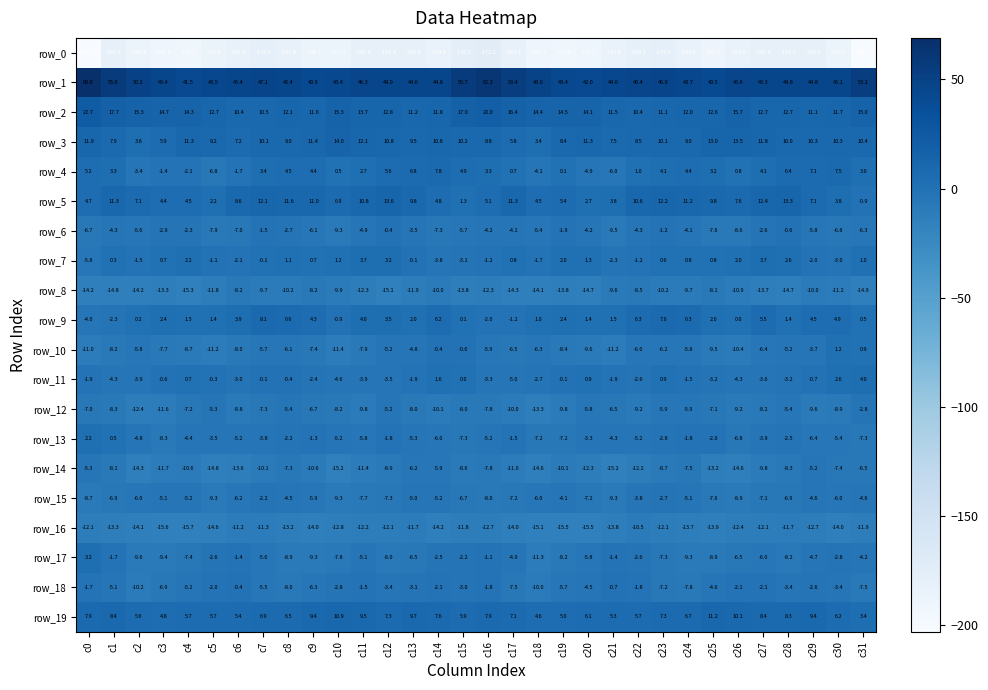

At which label does row_11 reach its peak?

c31